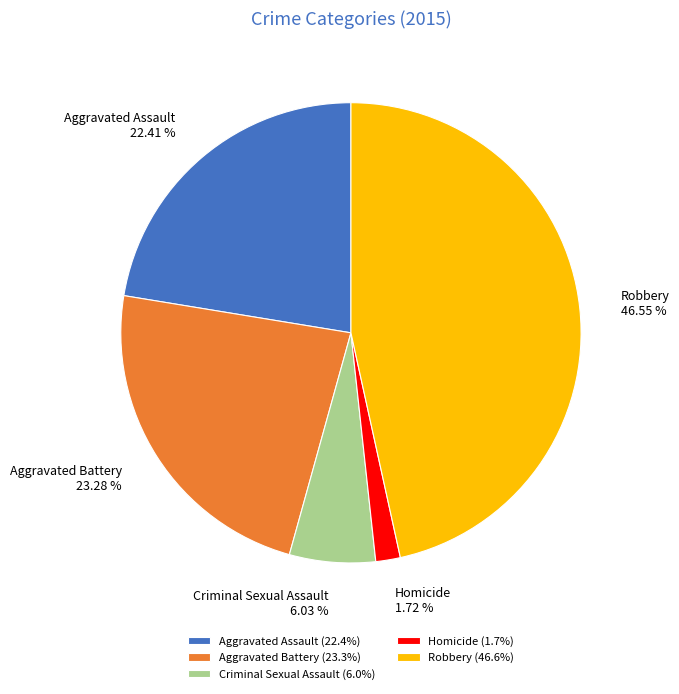

Which slice is the largest?

Robbery